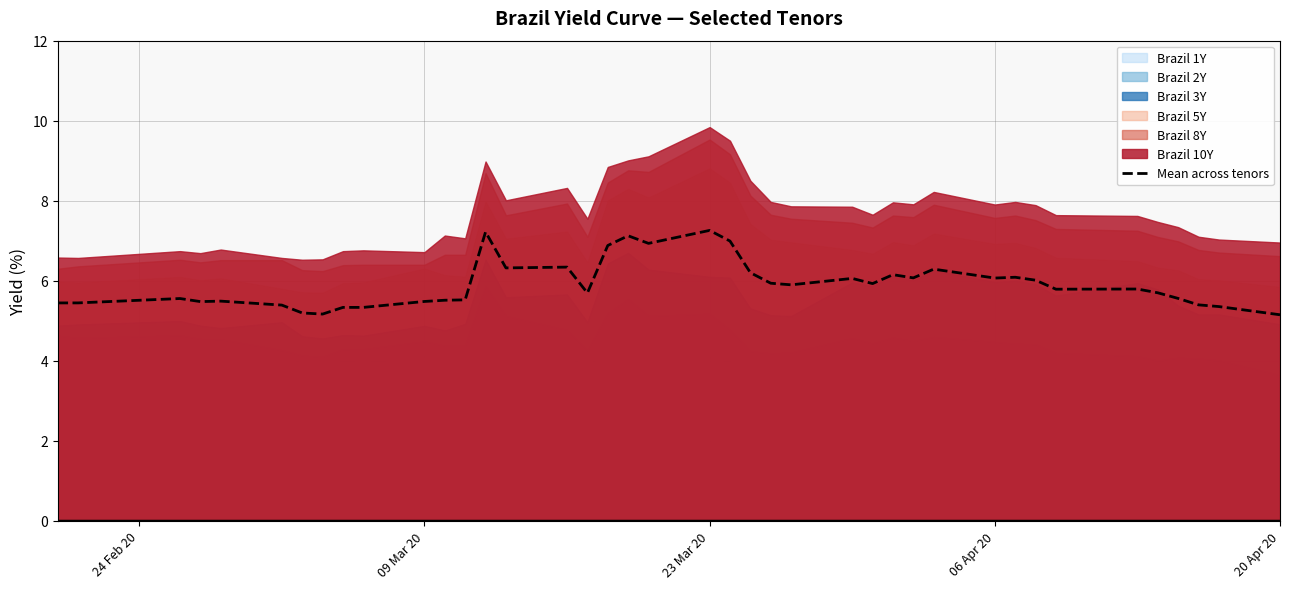

What is the maximum value for Mean across tenors?

7.3